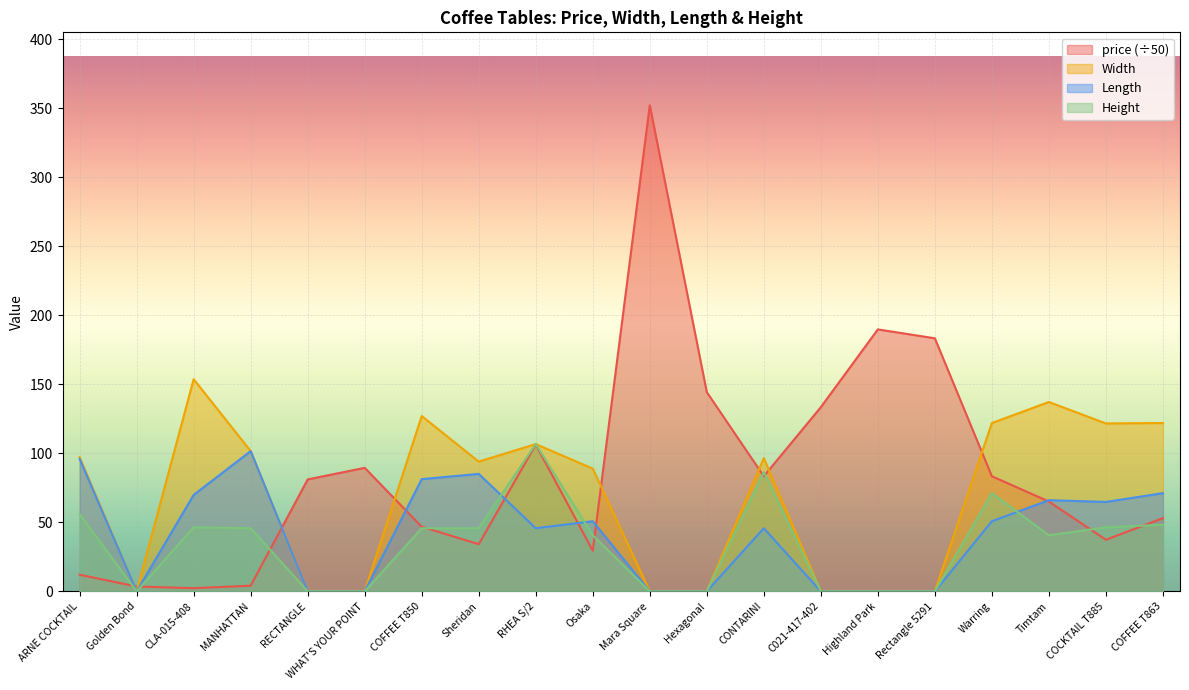

What is the sum of the Height values at RHEA S/2 and Golden Bond?

106.7